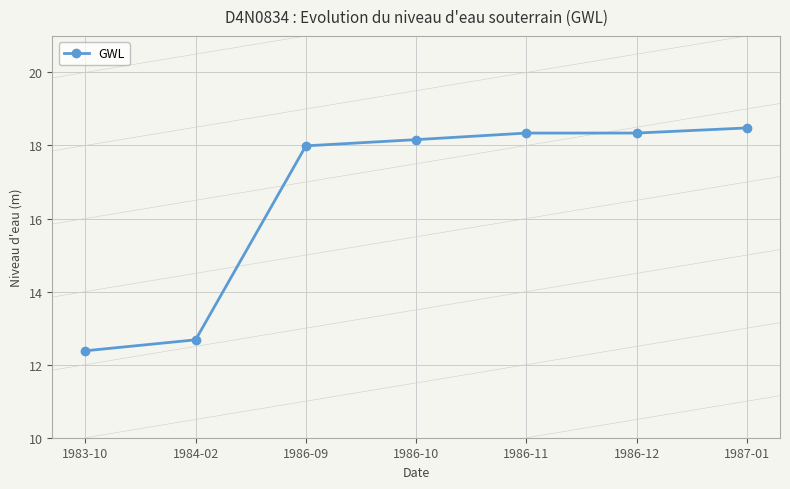

Reading right to left, list all the values displayed in this chart.

18.5	18.3	18.3	18.2	18.0	12.7	12.4